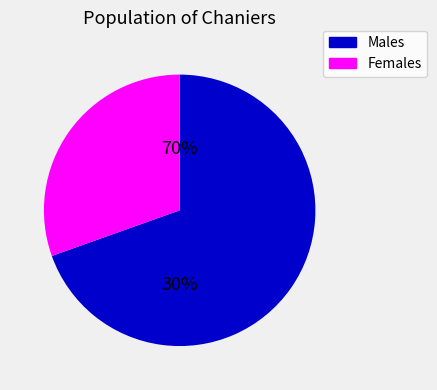

The 8 slice represents 1% of the pie. True or false?

False